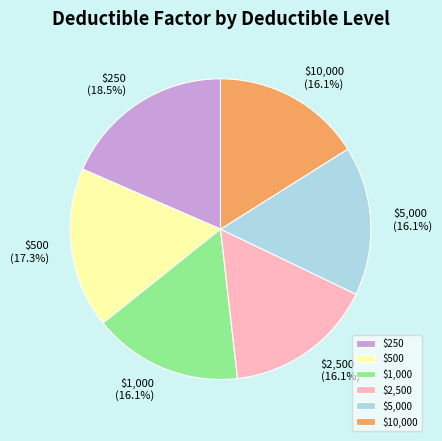

Is $5,000 the majority of the pie?

No